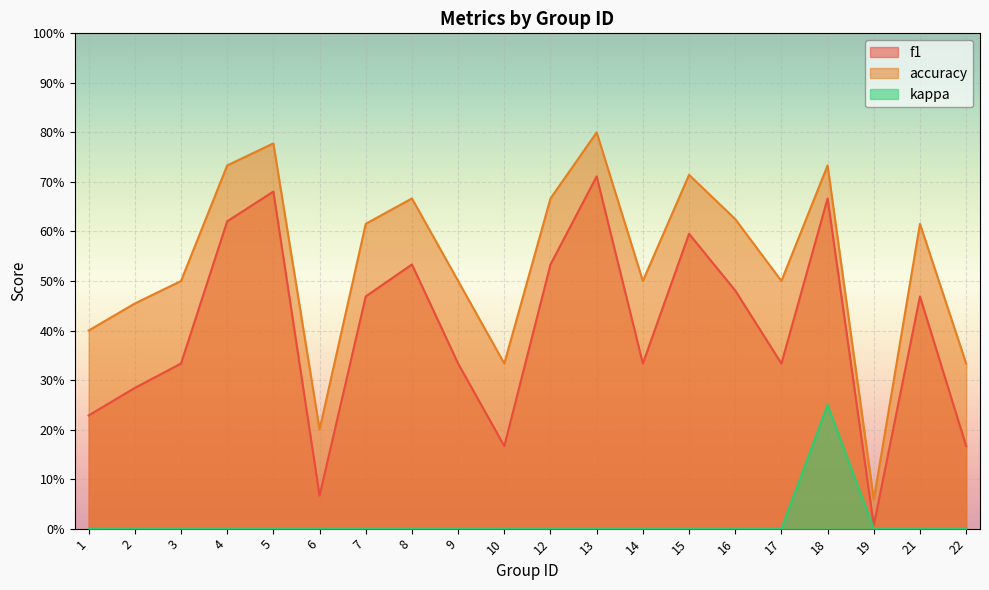

What value does the f1 series have at 21?

0.5